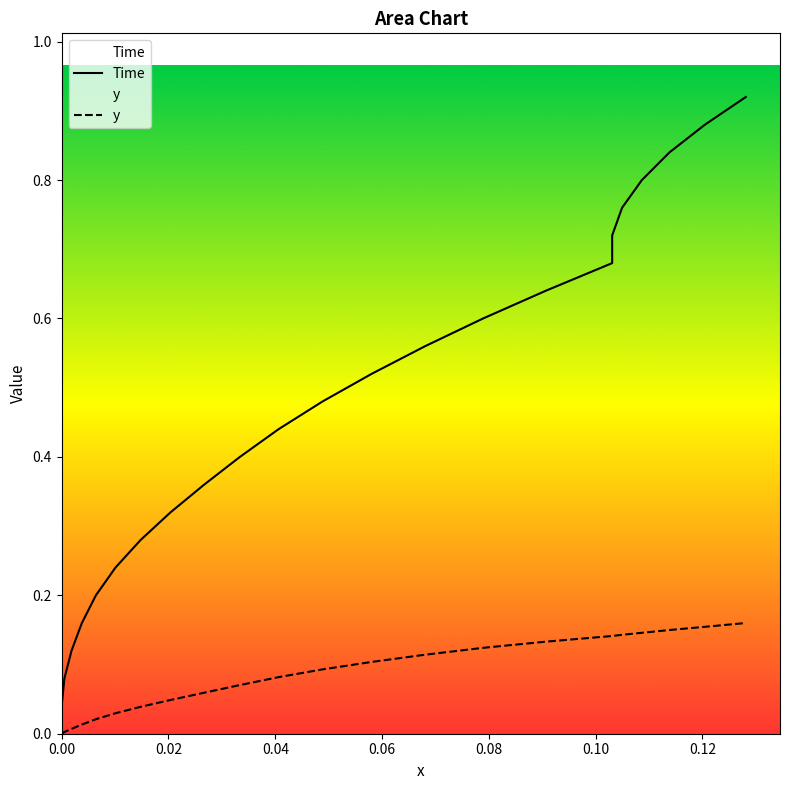

True or false: y and Time intersect in this chart.

False